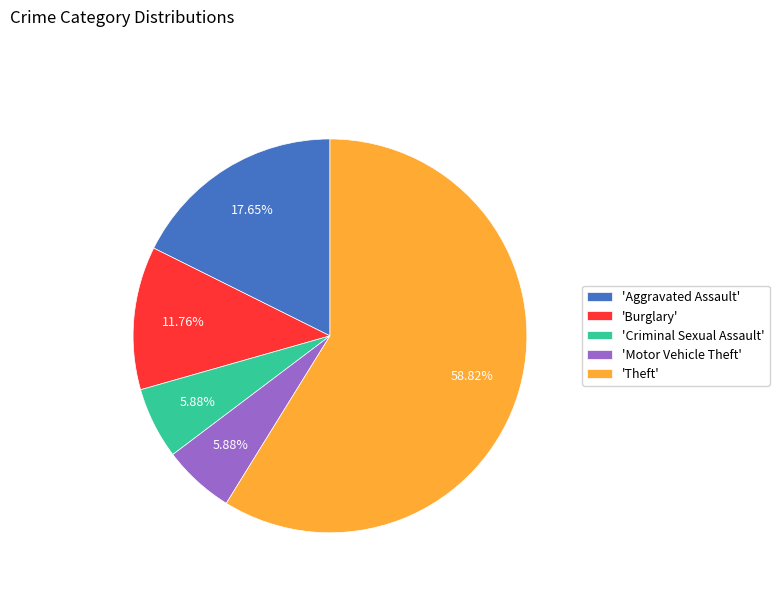

Does 'Theft' account for over 50% of the chart?

Yes